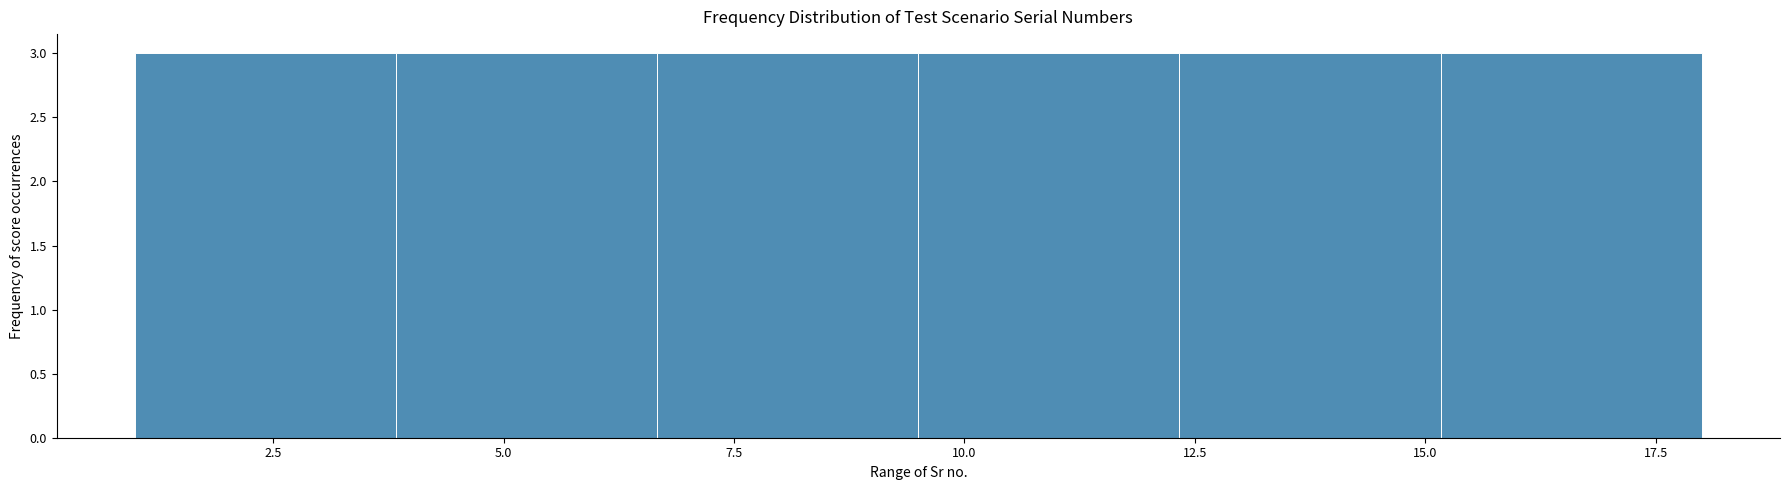

Reading left to right, list every bar in this chart as the range it spans on the x-axis followed by its height. Neither the bar edges nor the heights are printed on the chart, so give them approximately, as read against the axes.

1.0 to 4.0: 3
4.0 to 6.5: 3
6.5 to 9.5: 3
9.5 to 12.5: 3
12.5 to 15.0: 3
15.0 to 18.0: 3